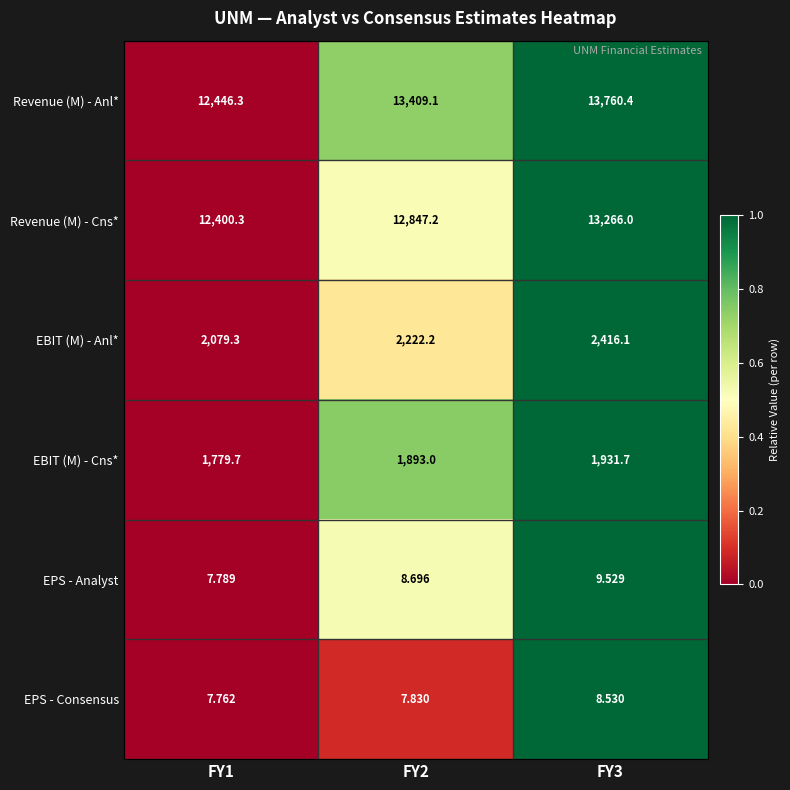

Which series has the largest range (max minus min)?

Revenue (M) - Anl*